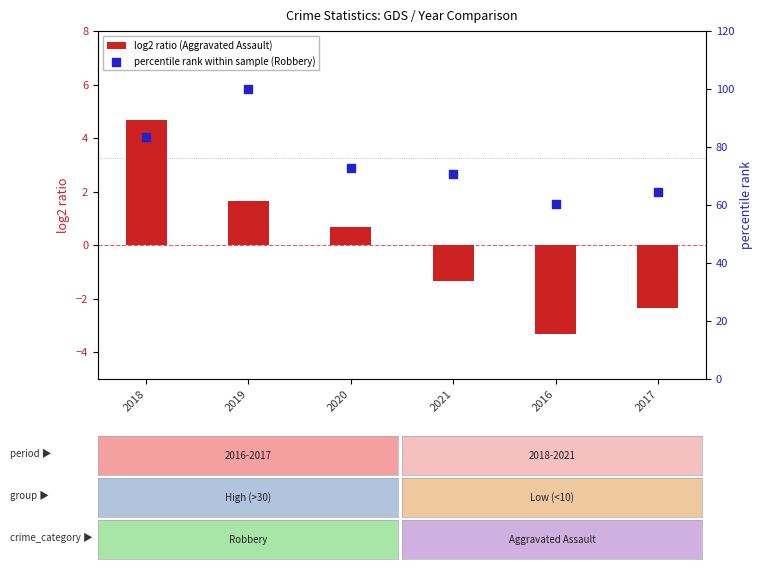

Which series contains the highest Y value?

percentile rank within sample (Robbery)